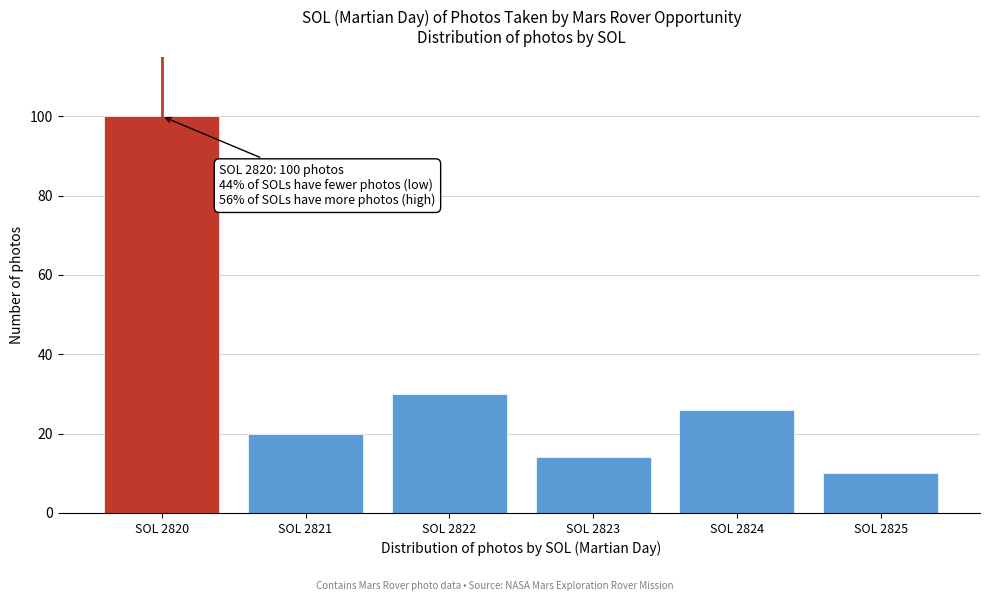

Reading right to left, what are all the values shown in this chart?

10	26	14	30	20	100